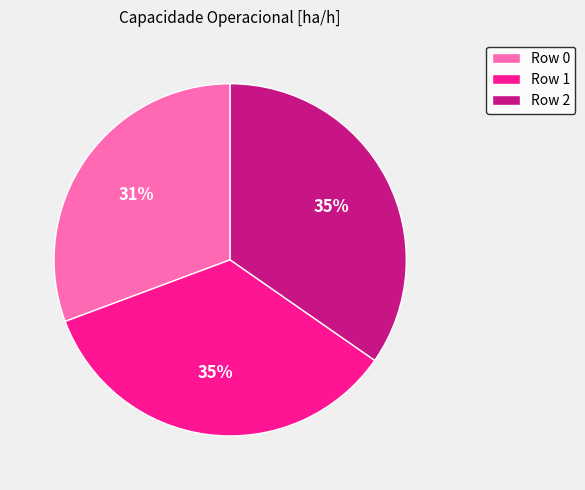

To the nearest percent, what is the combined percentage of Row 2 and Row 0?

65%